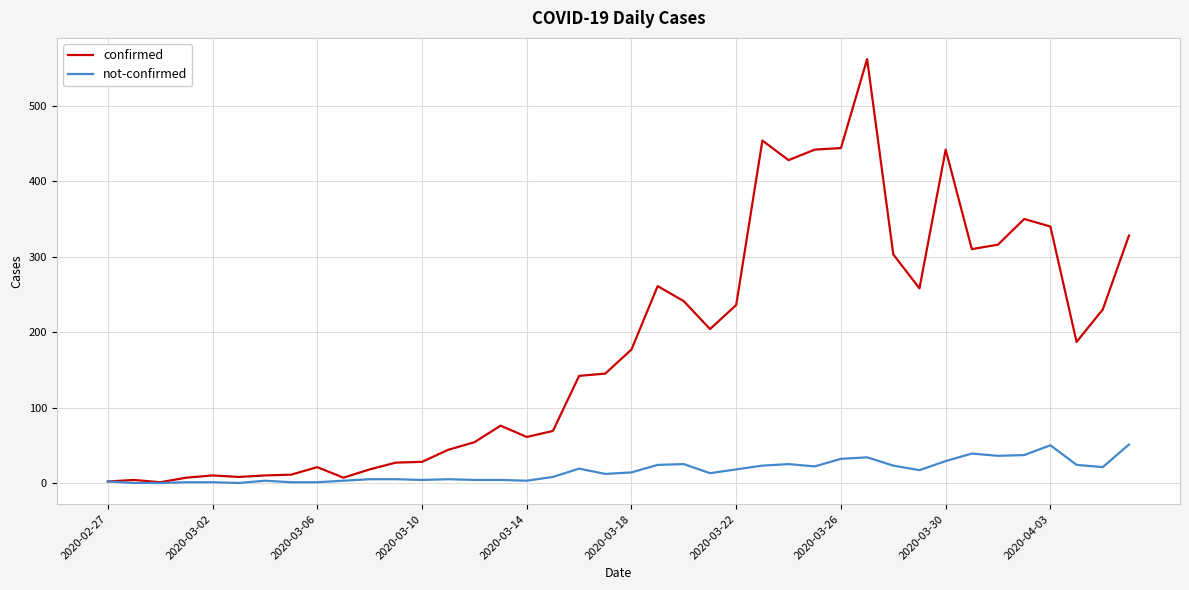

Which series has the largest range (max minus min)?

confirmed